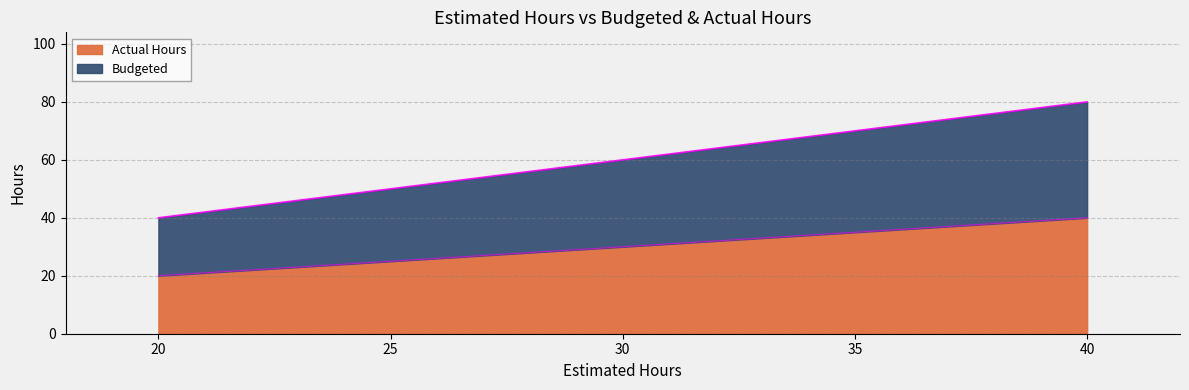

At how many categories does at least one series exceed 54?

1